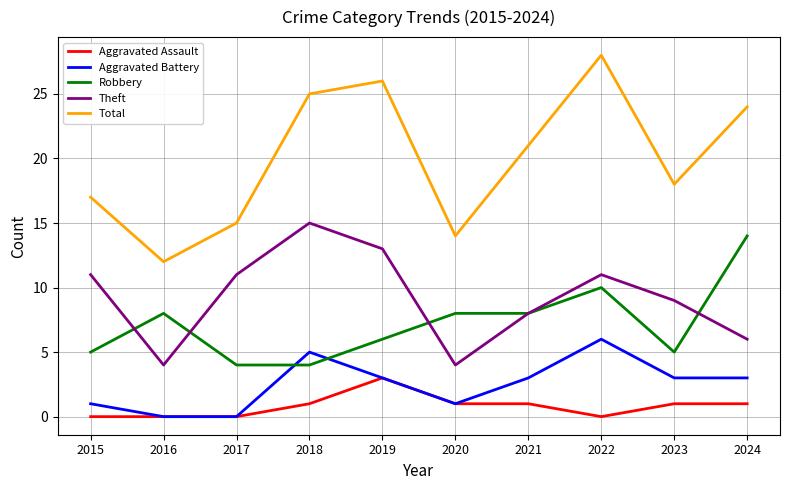

What is the total value across all series at 2017?

30